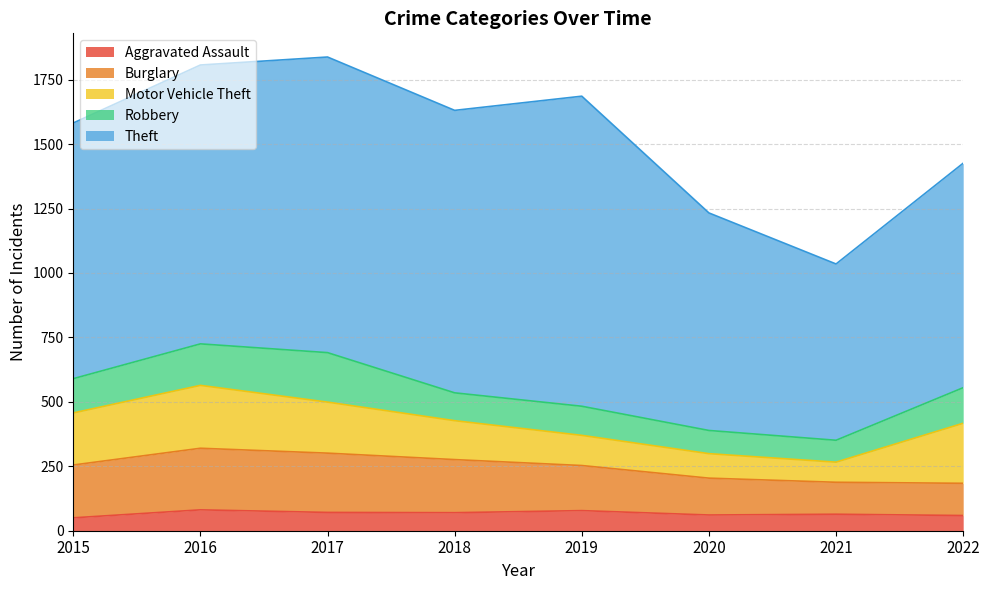

True or false: Burglary and Robbery cross at least once.

True